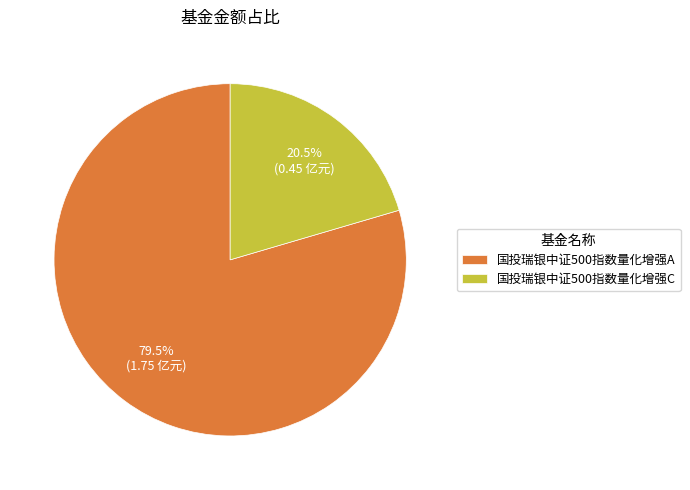

Rank the categories by value from lowest to highest.

国投瑞银中证500指数量化增强C, 国投瑞银中证500指数量化增强A